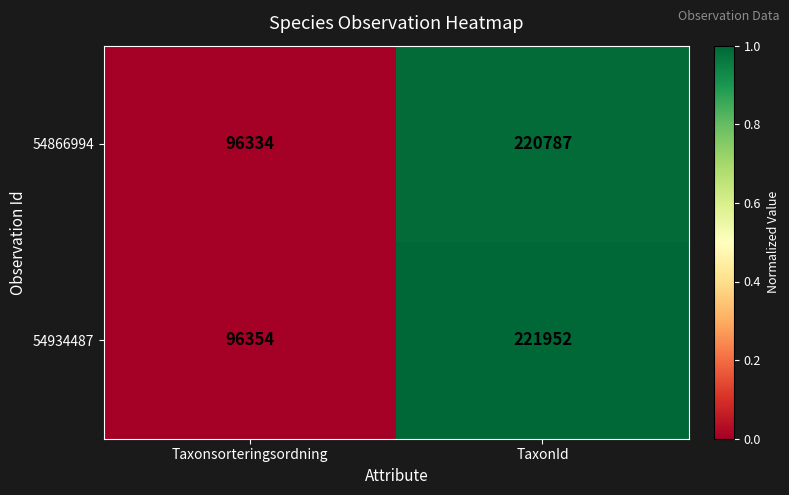

Rank the series by their maximum value, from lowest to highest.

54866994, 54934487